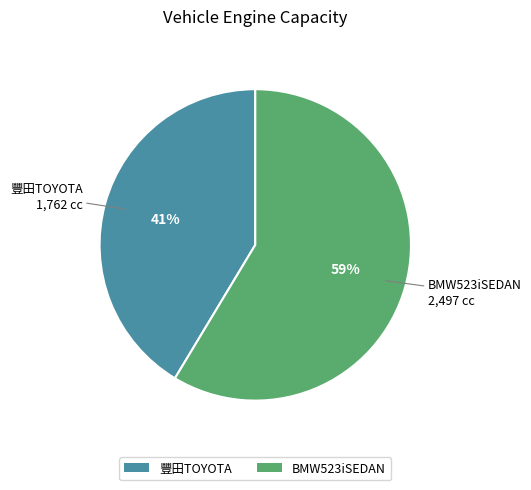

To the nearest percent, what is the average slice percentage?

50%